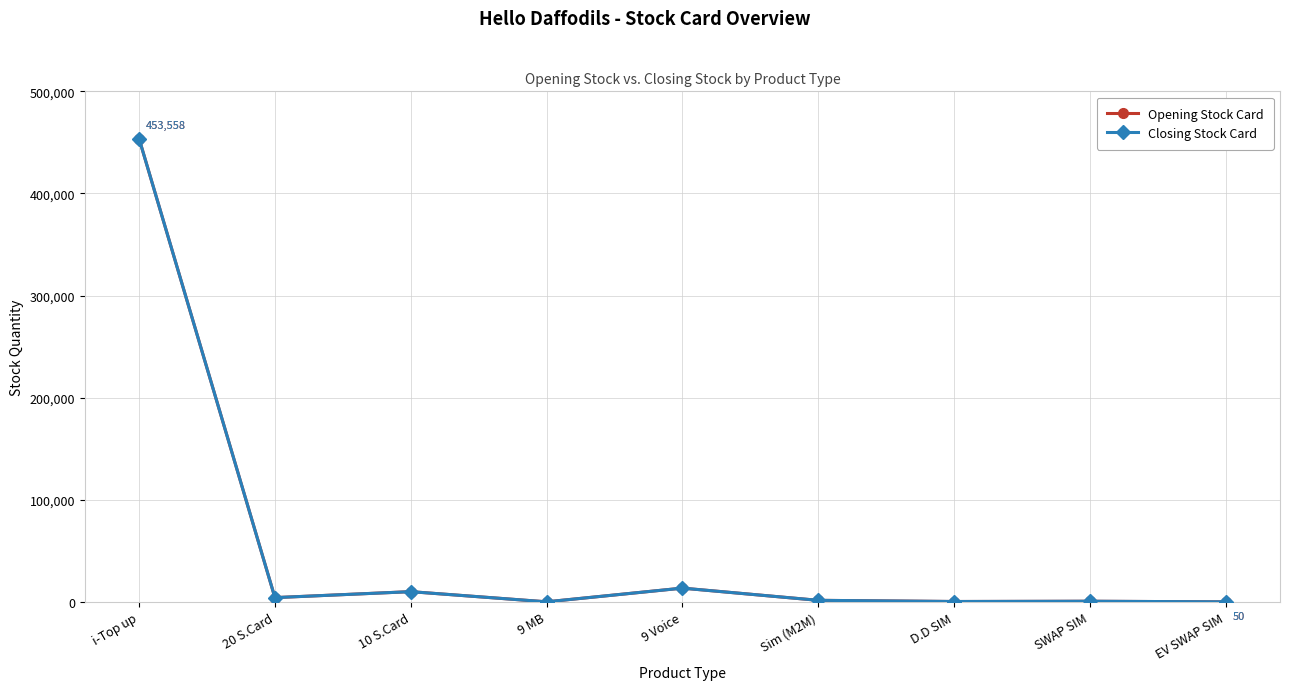

Does the chart have visible grid lines?

Yes